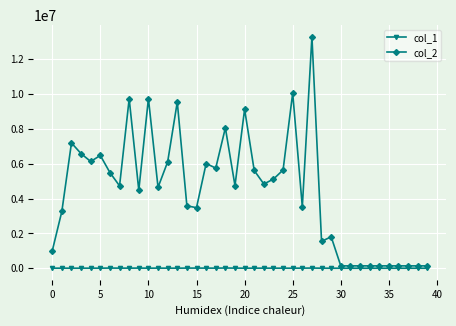

True or false: col_2 and col_1 cross at least once.

False